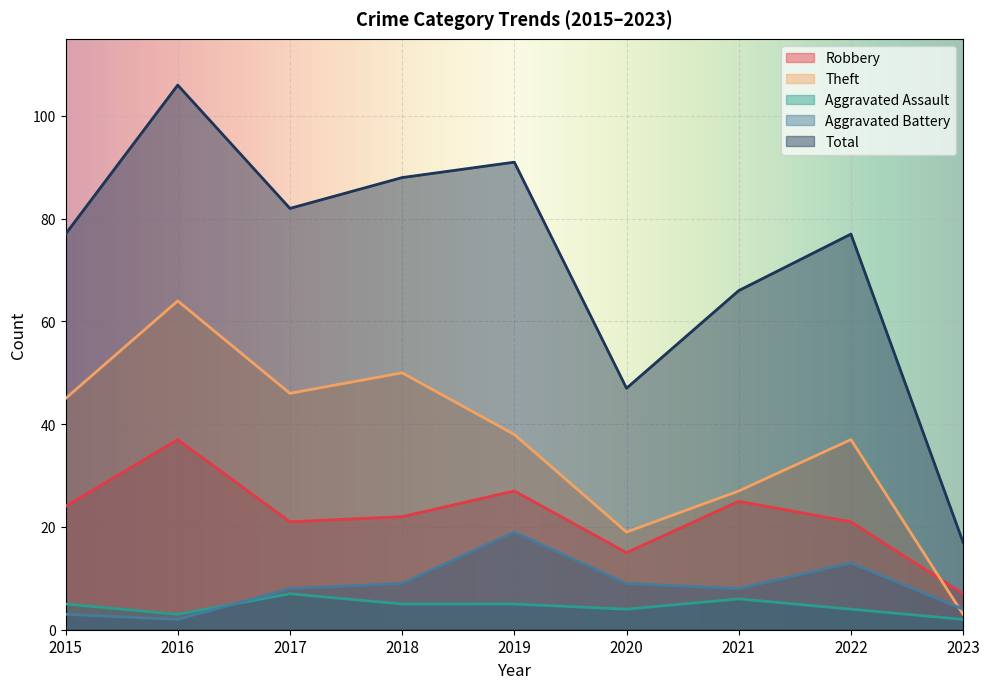

How many lines are shown in the chart?

5